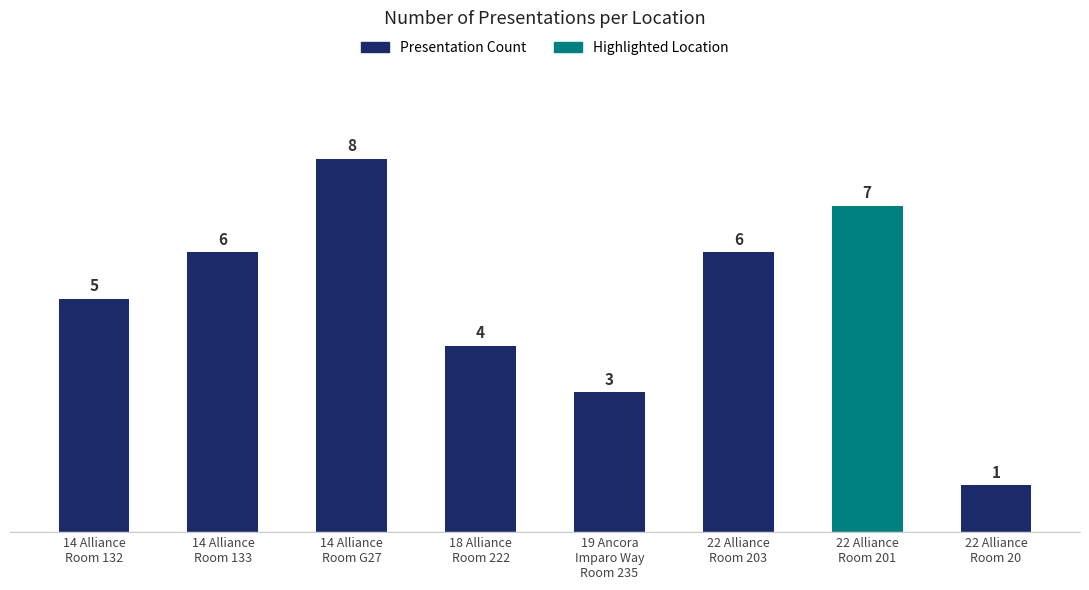

Count the number of categories in the chart.

8